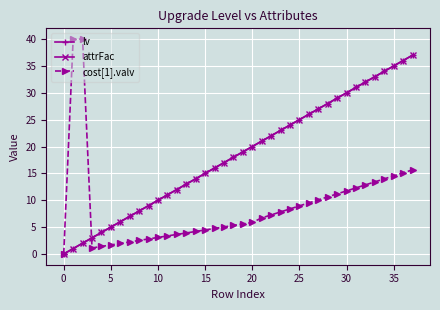

Is this an area chart (filled region under the line)?

No